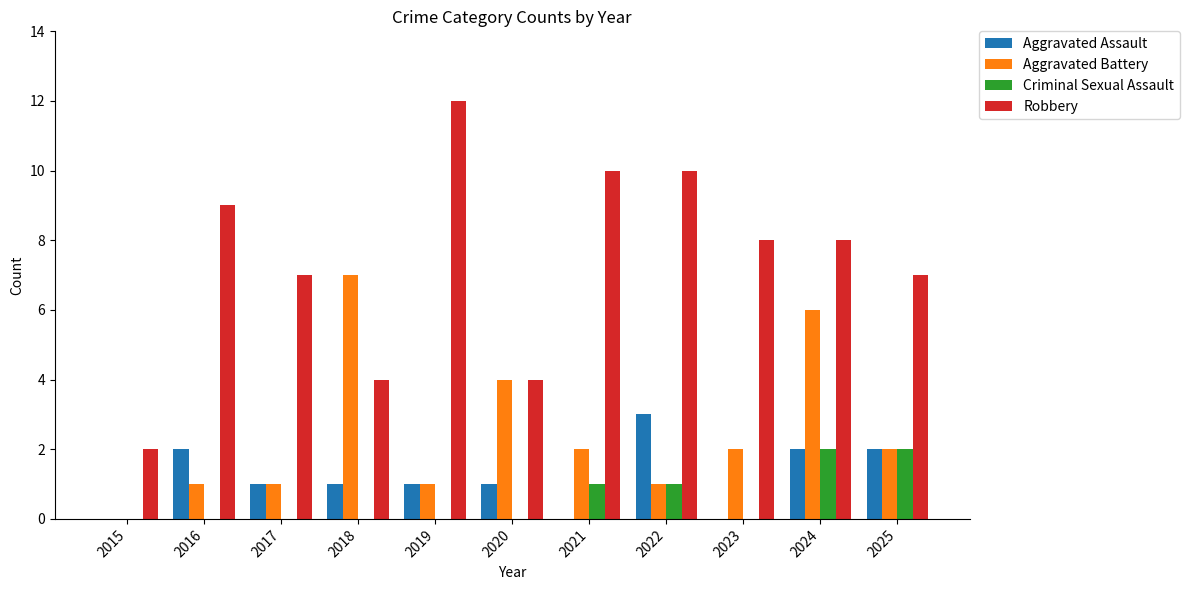

Count the number of data series in this chart.

4